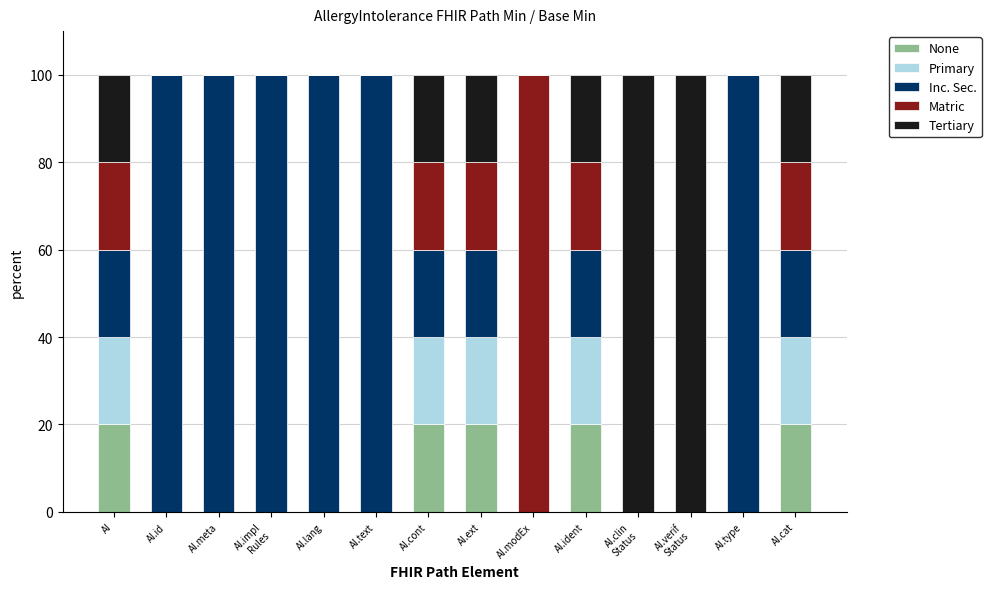

What is the sum of the None values at AI.cat and AI.lang?

20